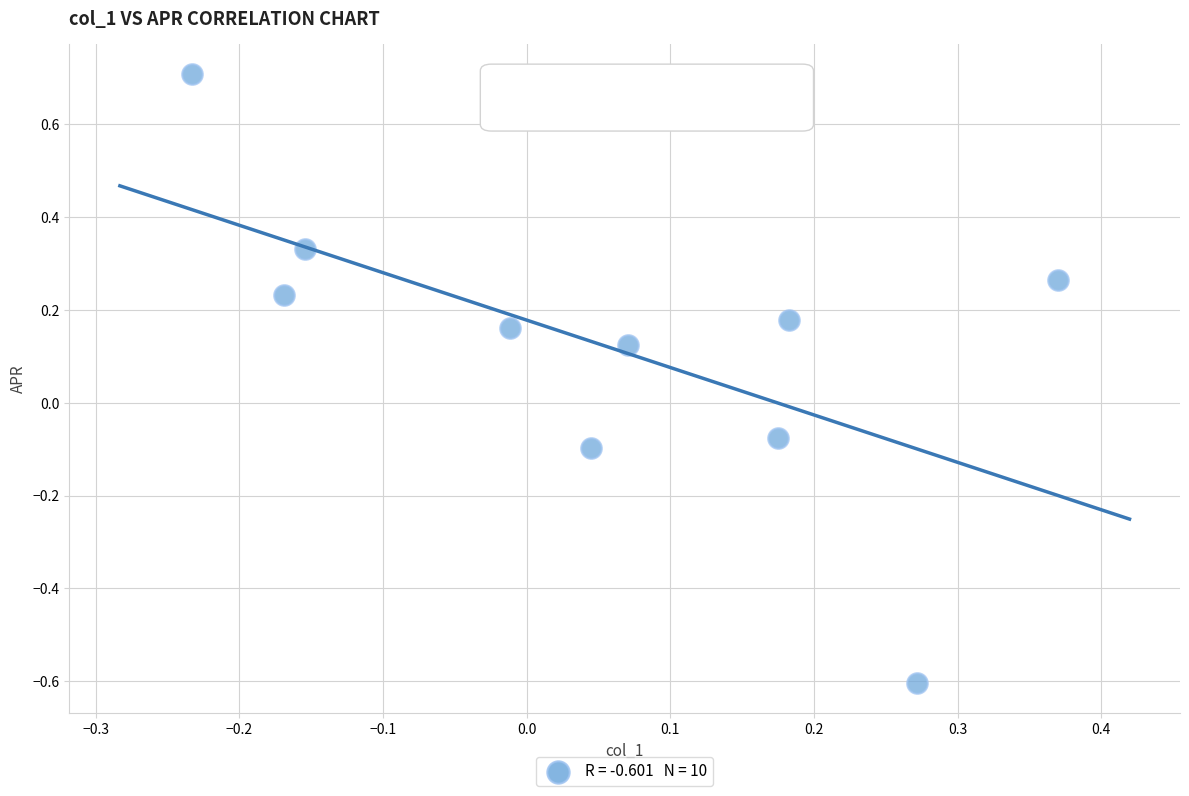

What is the range of X values (max minus min)?

0.6